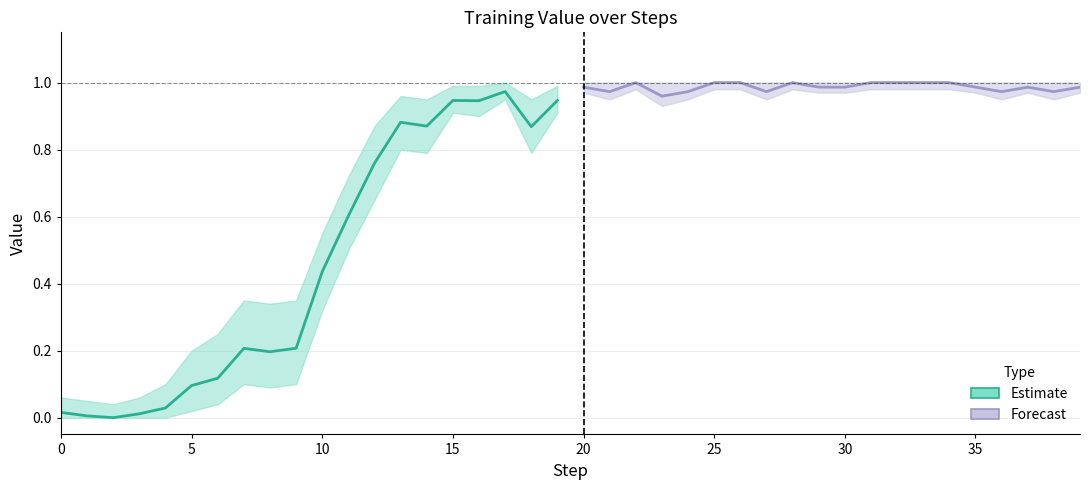

How many interior local valleys does the Estimate series have?

5